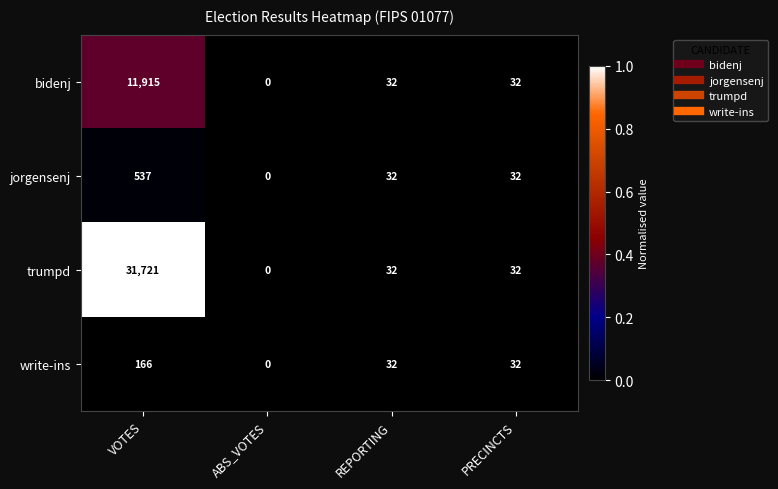

Rank the series by their maximum value, from lowest to highest.

write-ins, jorgensenj, bidenj, trumpd